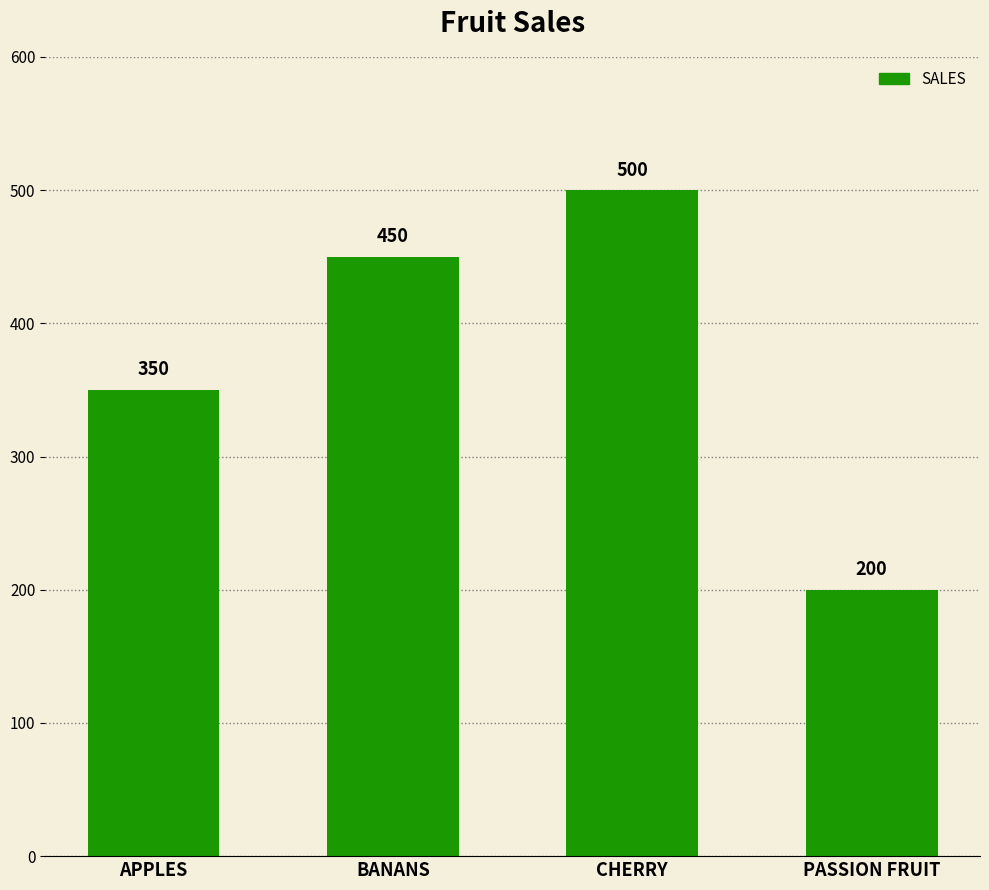

Which label corresponds to the largest value in the chart?

CHERRY